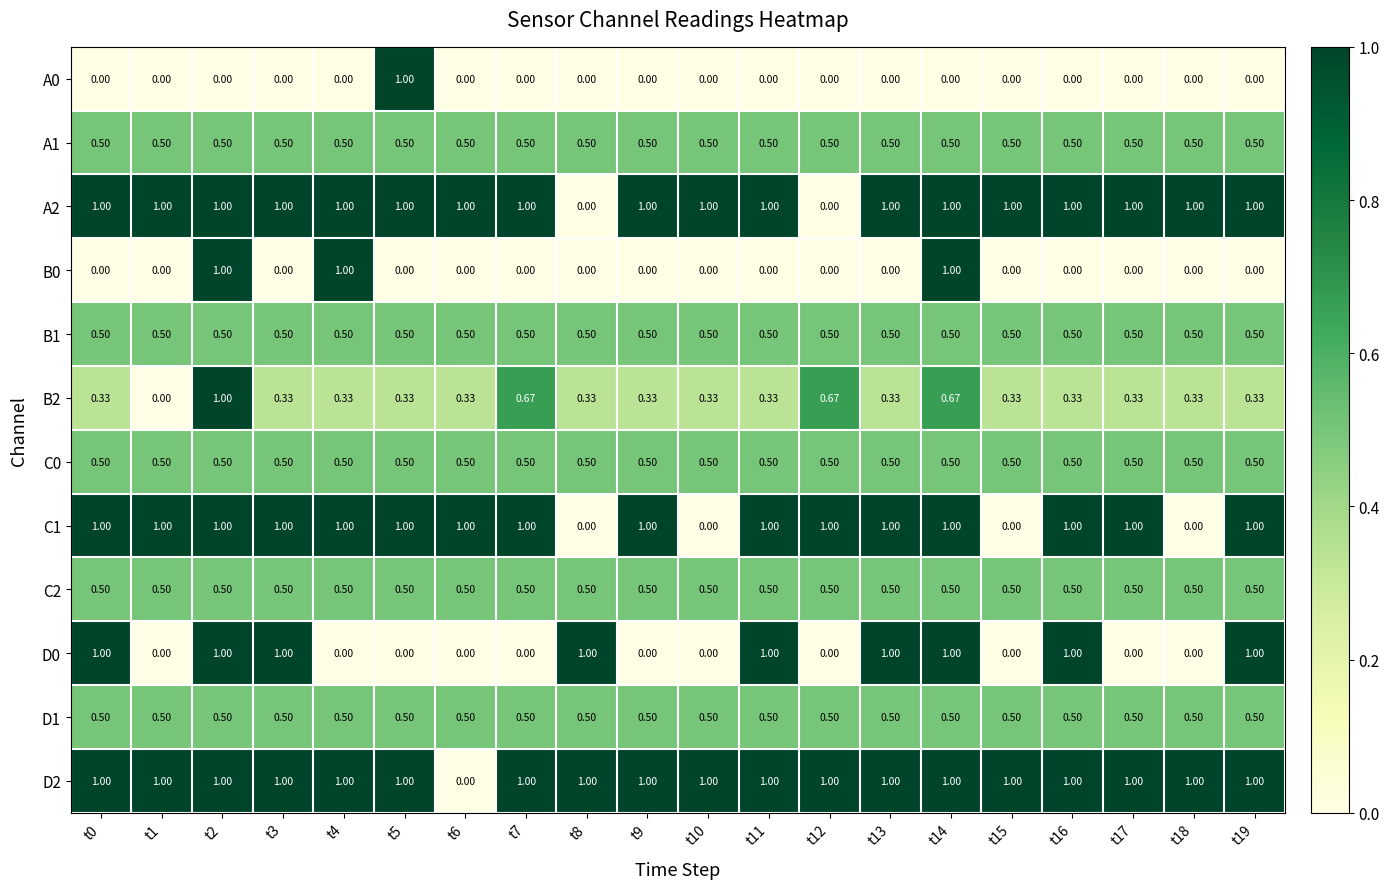

What is the spread (max minus min) of values at t18?

1.0